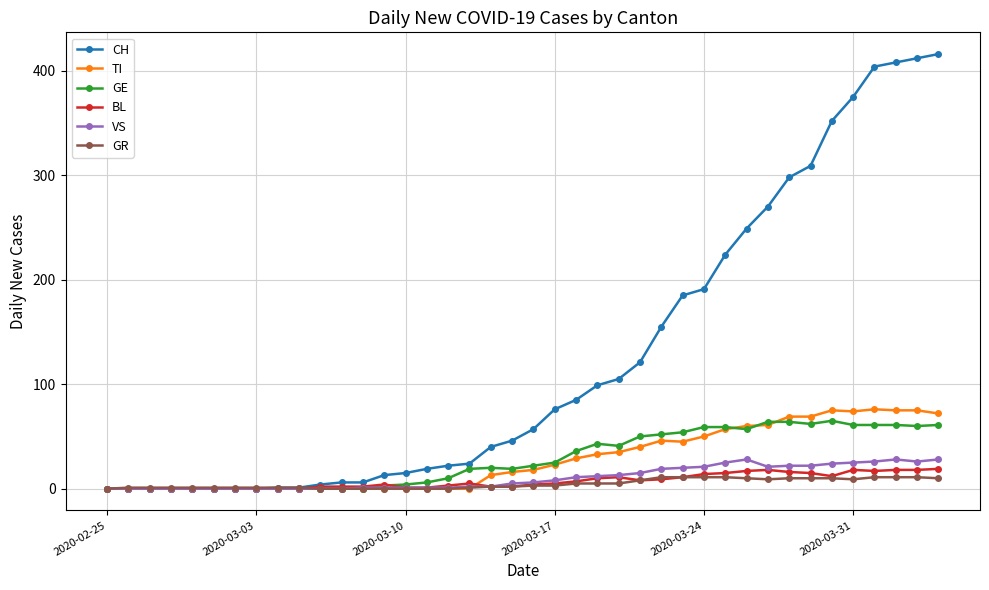

True or false: BL has more than 0 points higher than both neighbors.

True